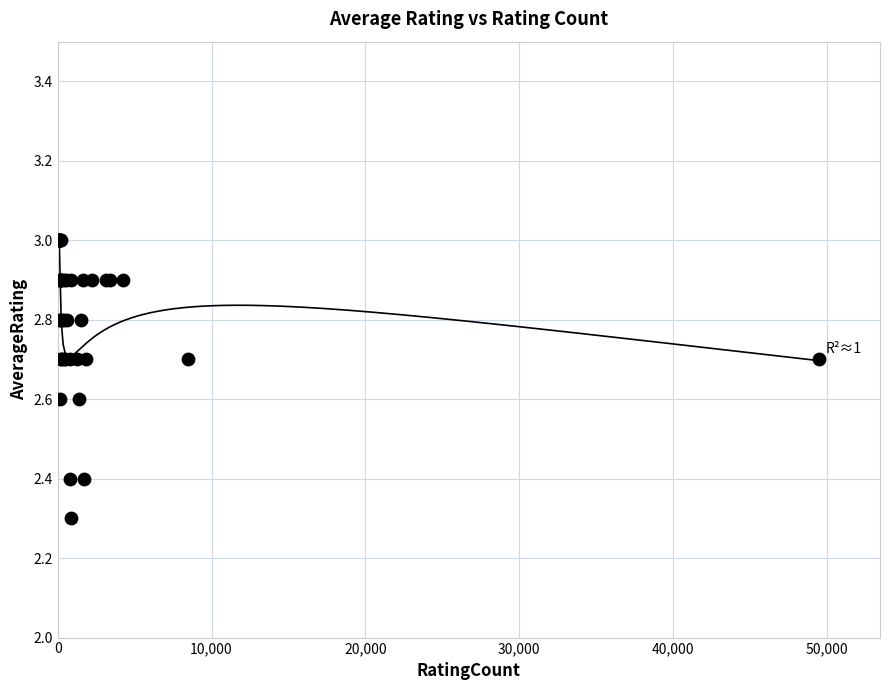

What Y value in the scatter plot is closest to 2?

2.3